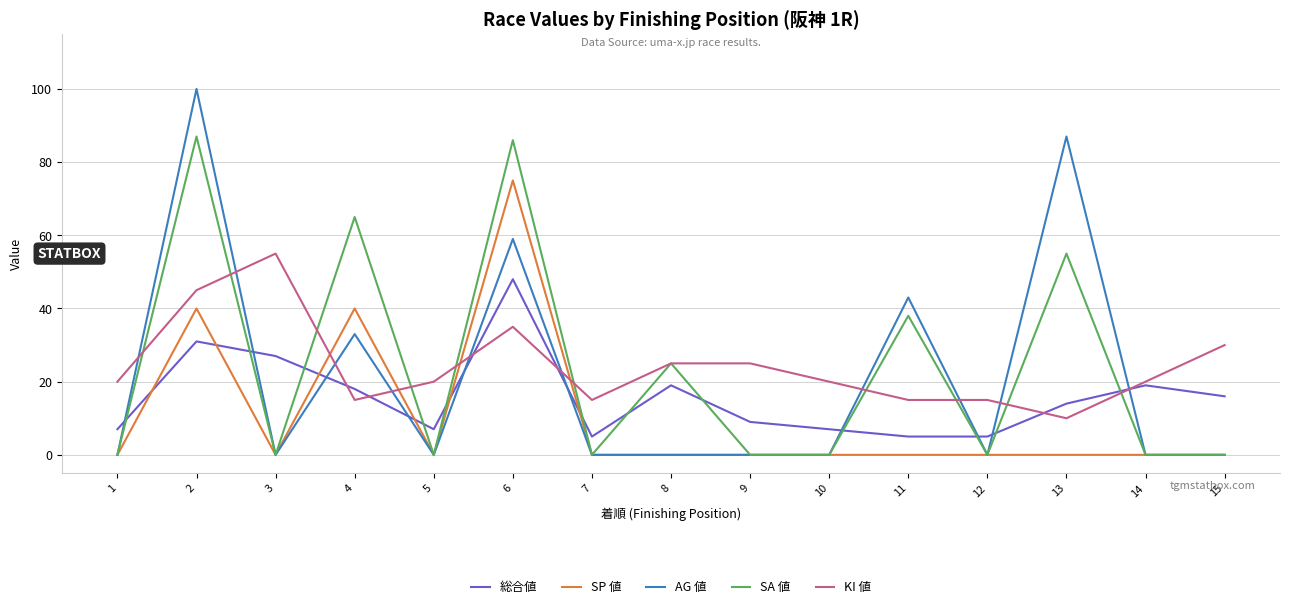

How many lines are shown in the chart?

5